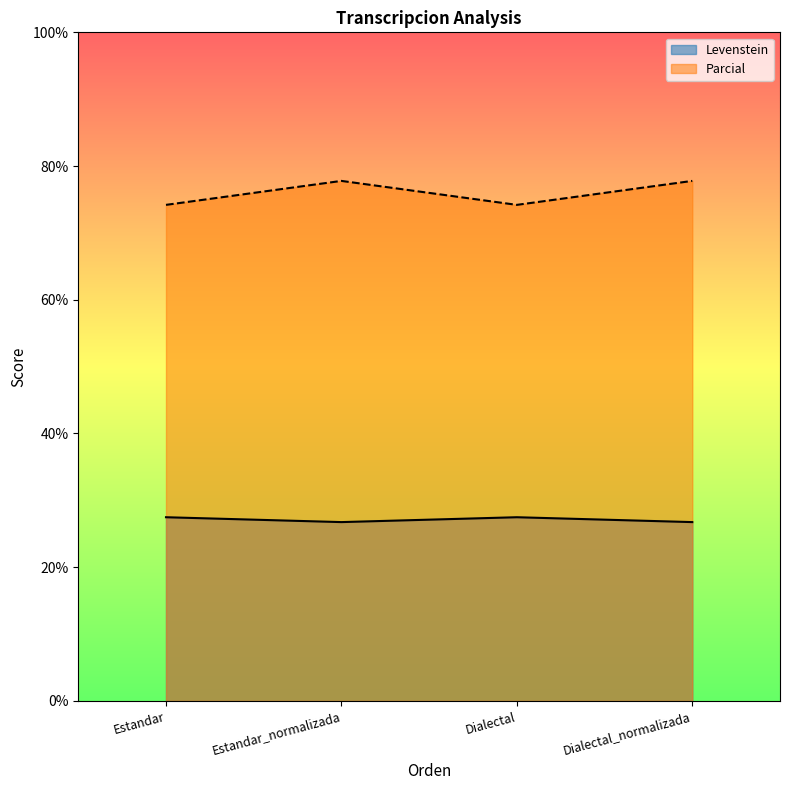

Rank the series at Estandar_normalizada from highest to lowest value.

Parcial, Levenstein